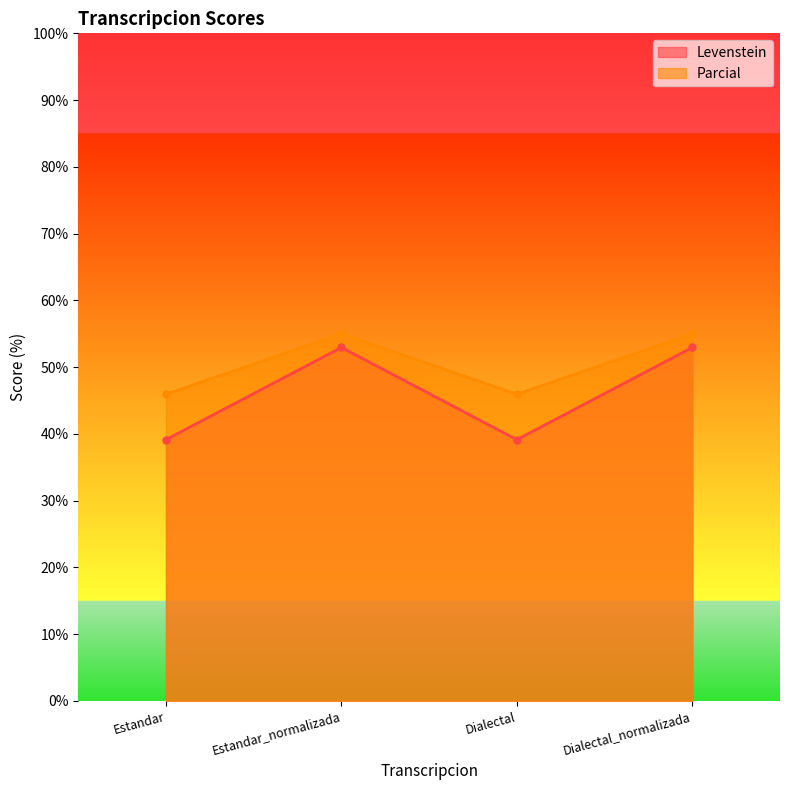

Which label corresponds to the largest value in the chart?

Estandar_normalizada